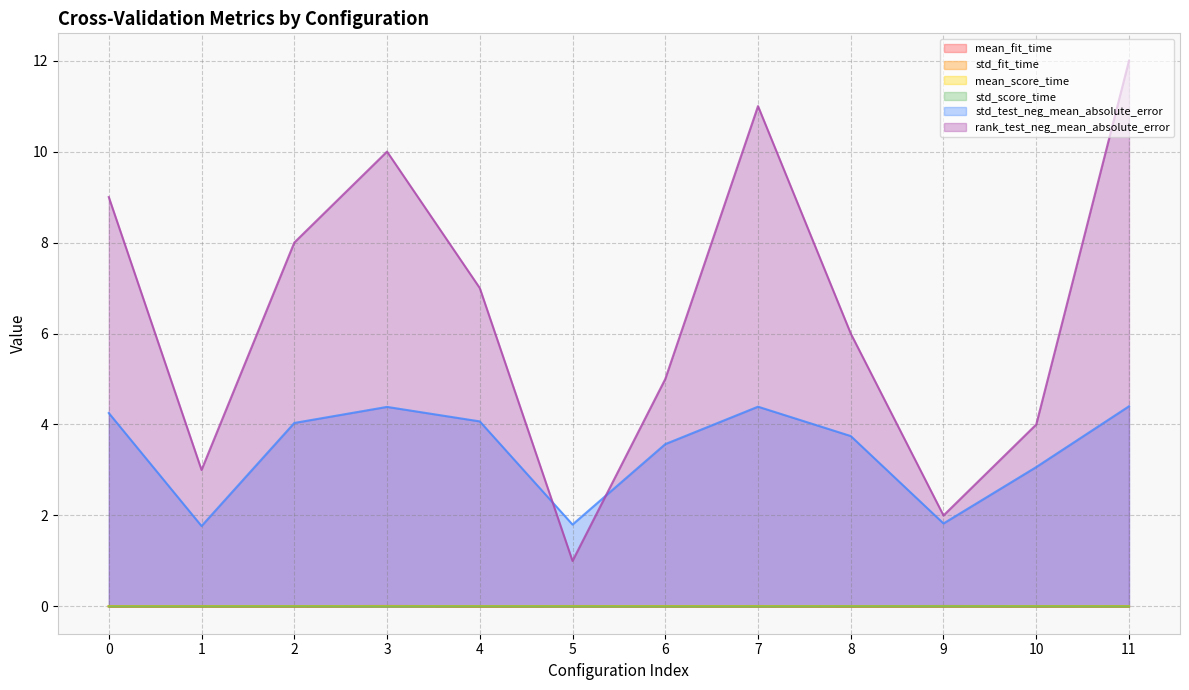

True or false: std_fit_time and rank_test_neg_mean_absolute_error cross at least once.

False